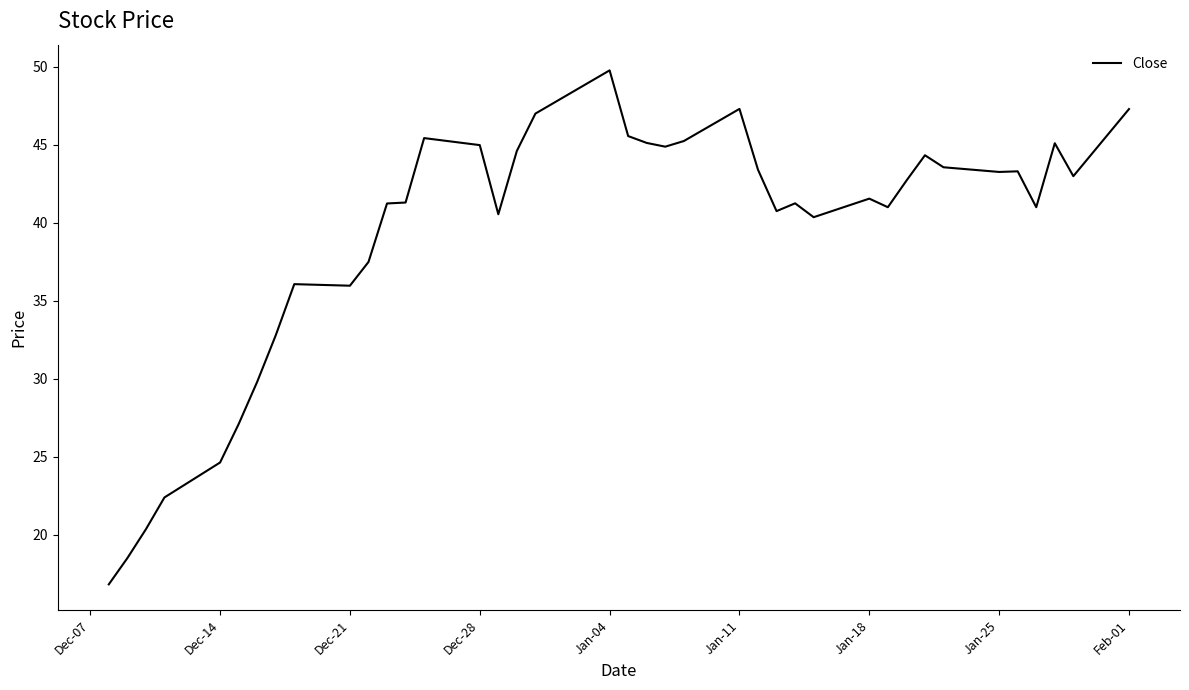

What is the greatest value displayed?

49.8